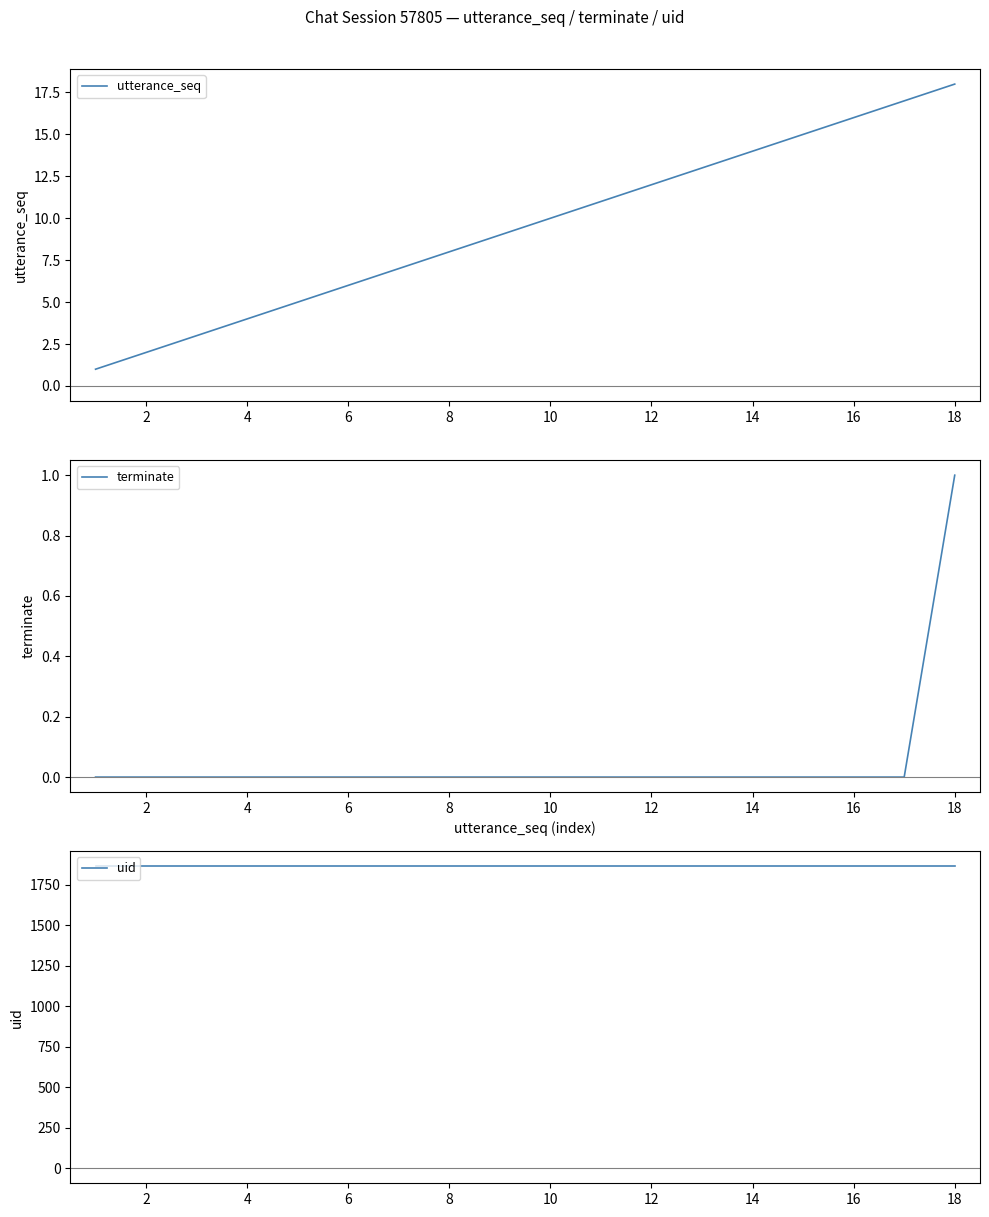

Which series has the widest spread of values?

utterance_seq